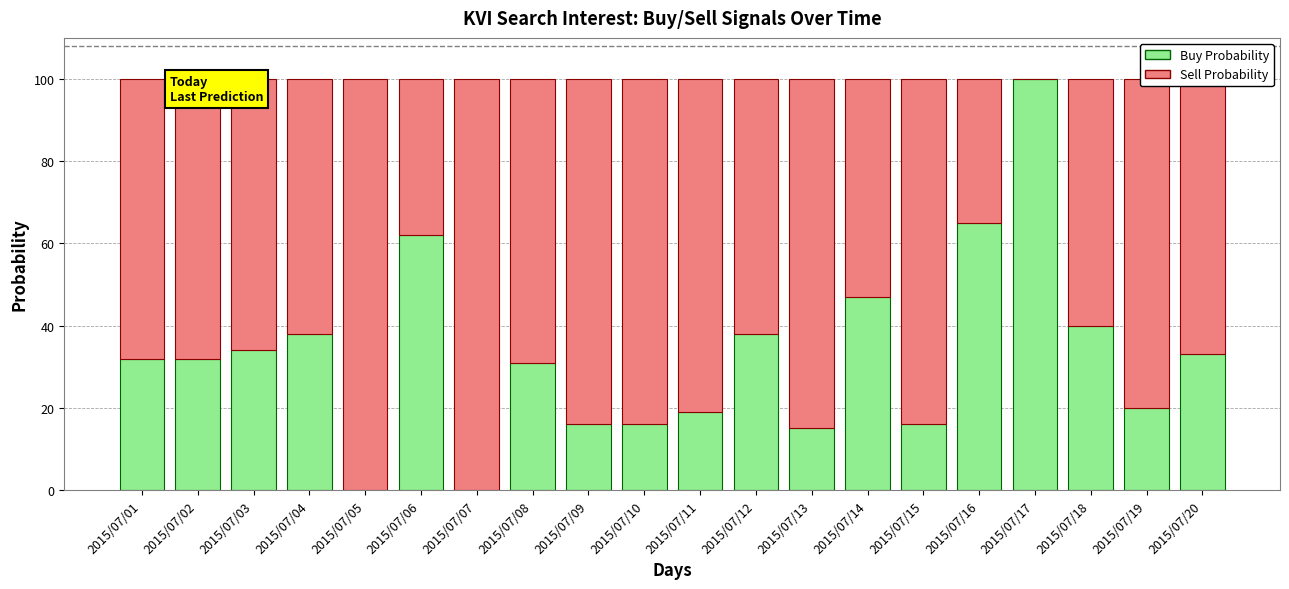

How many categories are shown in the chart?

20